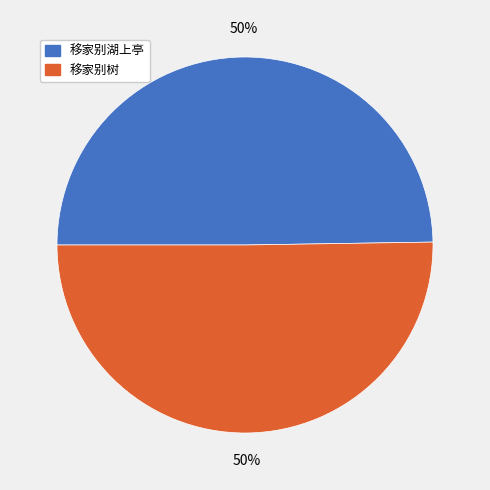

To the nearest percent, what portion does 移家别树 represent?

50%